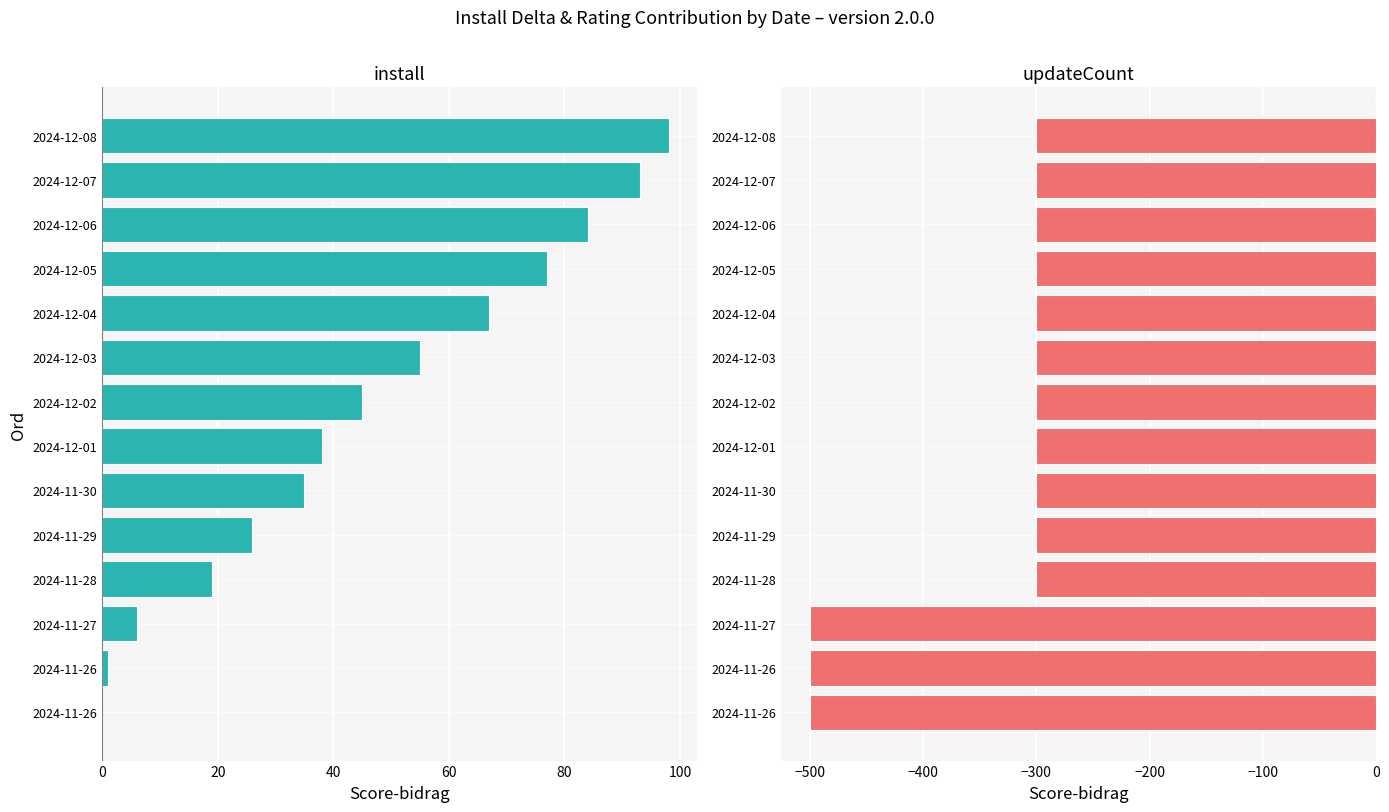

What is the difference between the highest and lowest values at 2024-11-26?

500